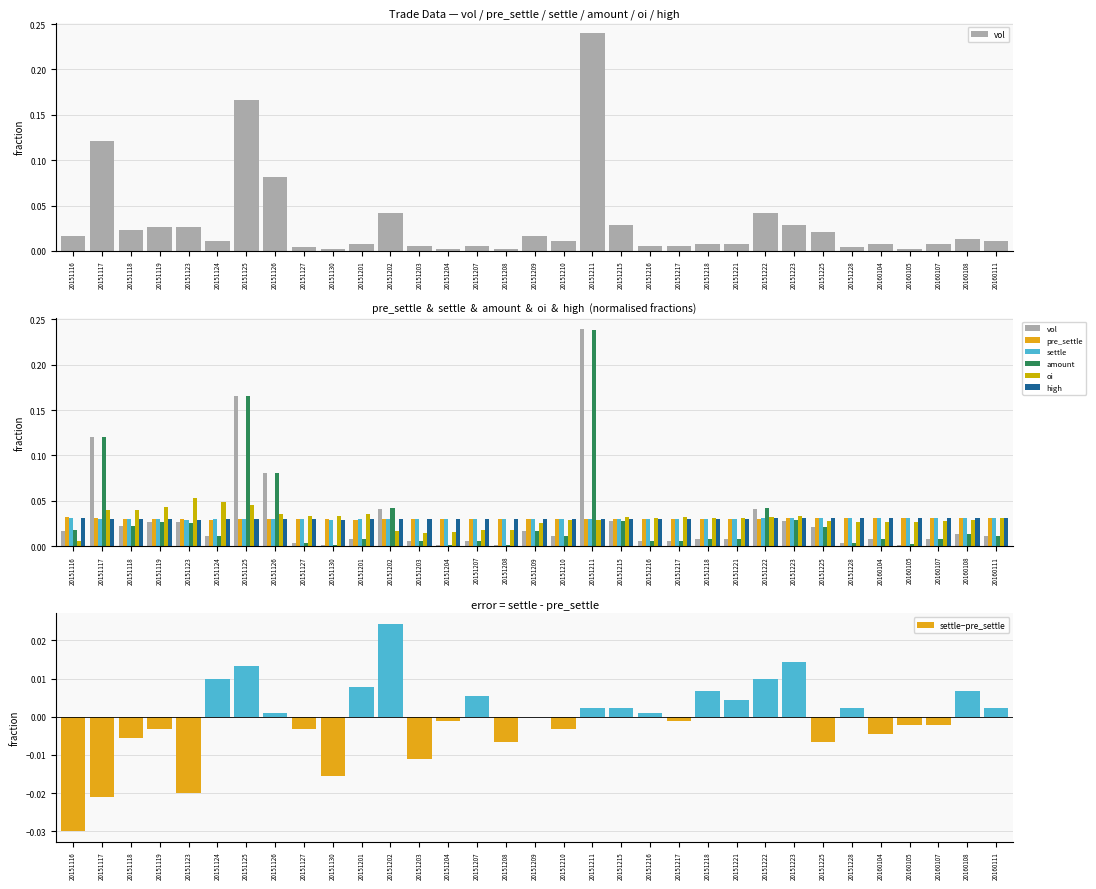

What is the sum of all oi values?

1.0